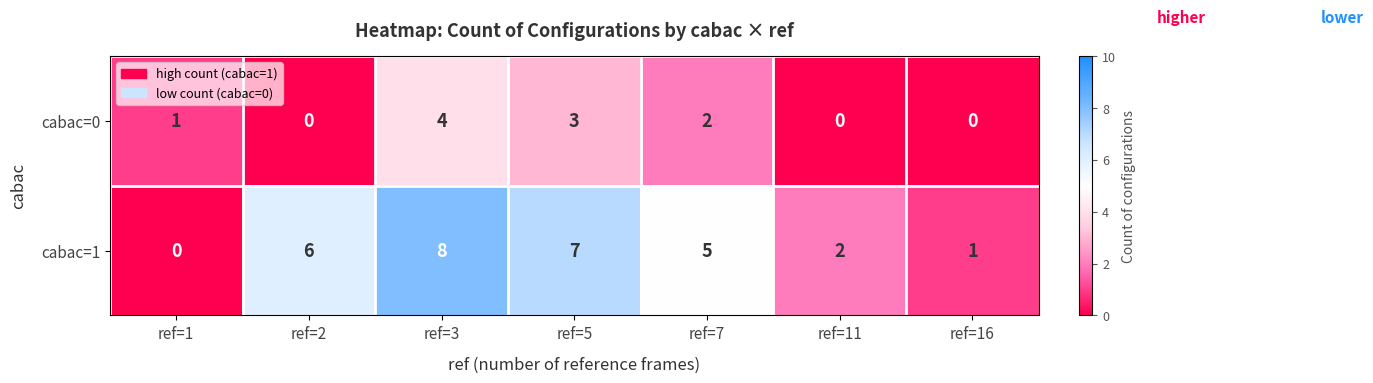

At which category is the sum across all series the highest?

ref=3